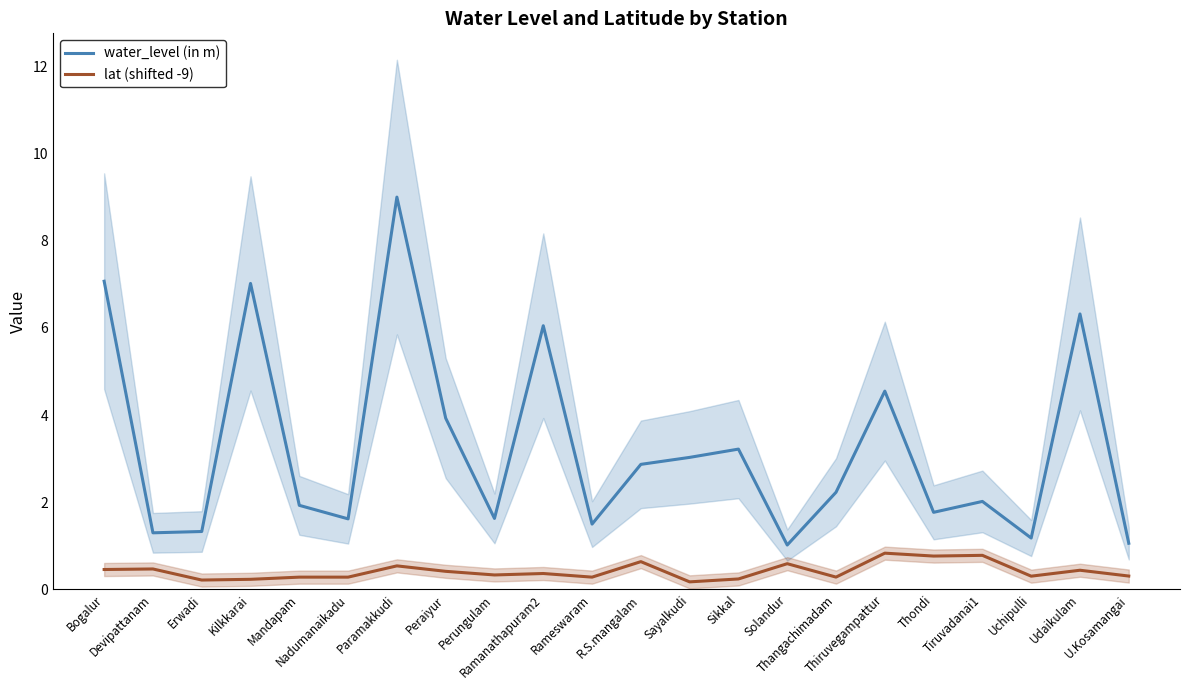

What is the sum of the water_level (in m) values at Mandapam and Uchipulli?

3.1